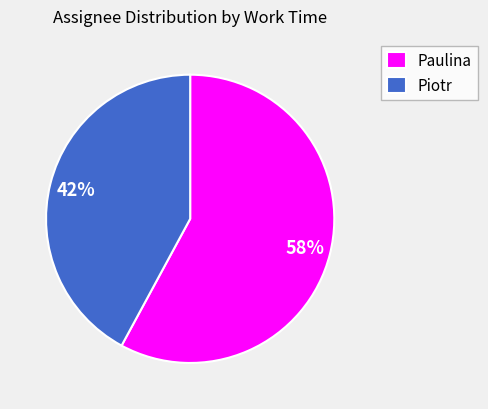

How many slices are in this pie chart?

2